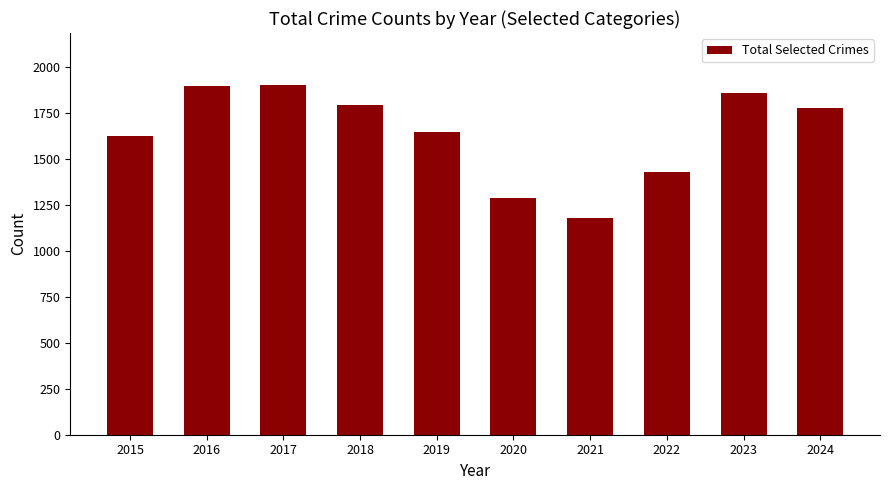

What is the difference between the maximum and minimum values?

720